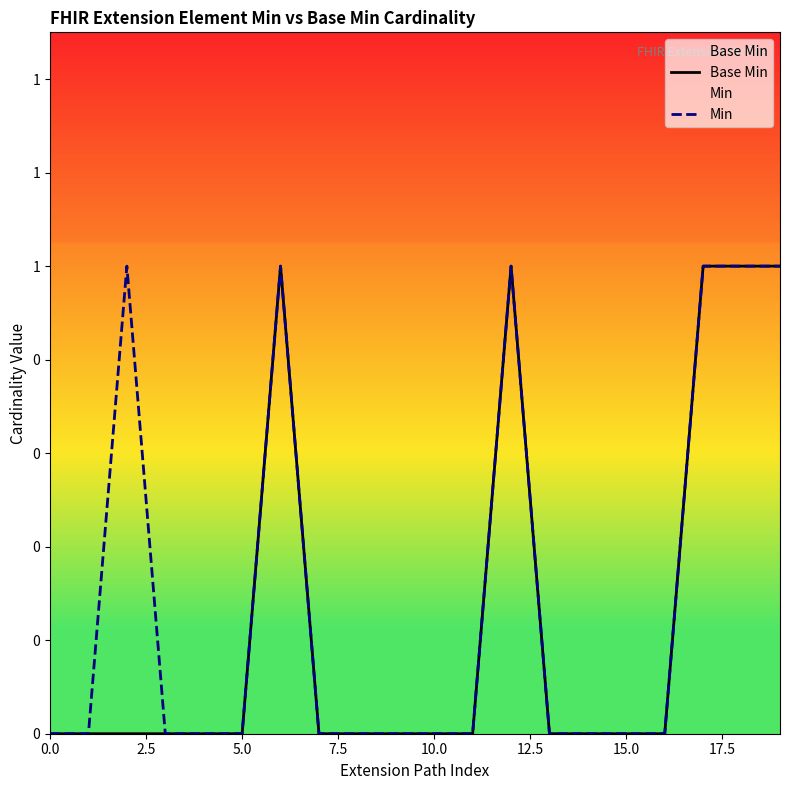

How many values in Min are above zero?

6